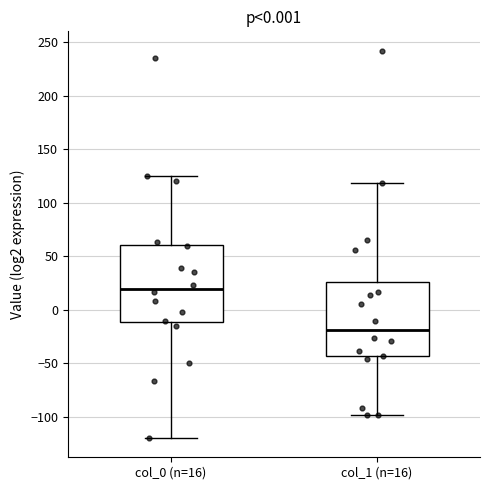

Reading left to right, read every box against the y-axis: the position of its median line, the range the box covers, and the ends of its whiskers. The values are not printed on the chart, so give them approximately, as read against the axis.

col_0 (n=16): median 20, box -10 to 60, whiskers -120 to 125
col_1 (n=16): median -20, box -45 to 25, whiskers -100 to 120